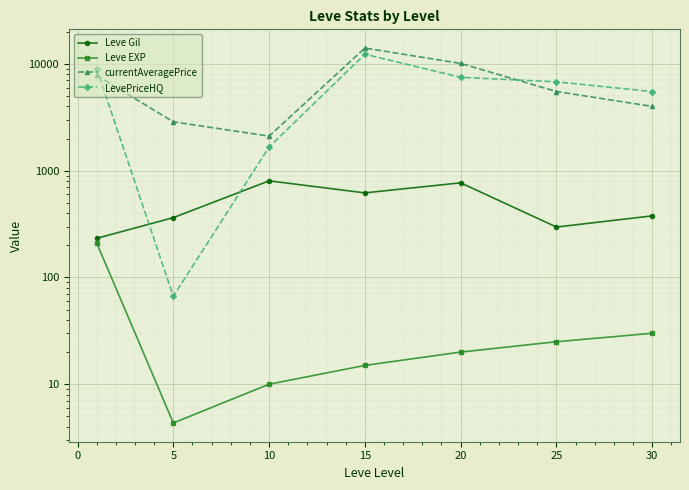

List the series in order of their peak value, lowest first.

Leve EXP, Leve Gil, LevePriceHQ, currentAveragePrice